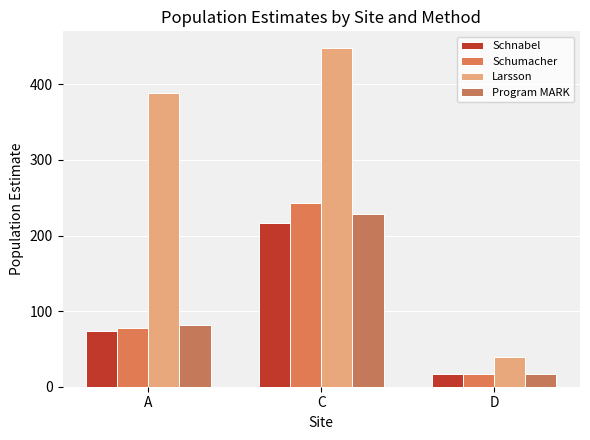

At D, list the series in order from largest to smallest.

Larsson, Schumacher, Schnabel, Program MARK